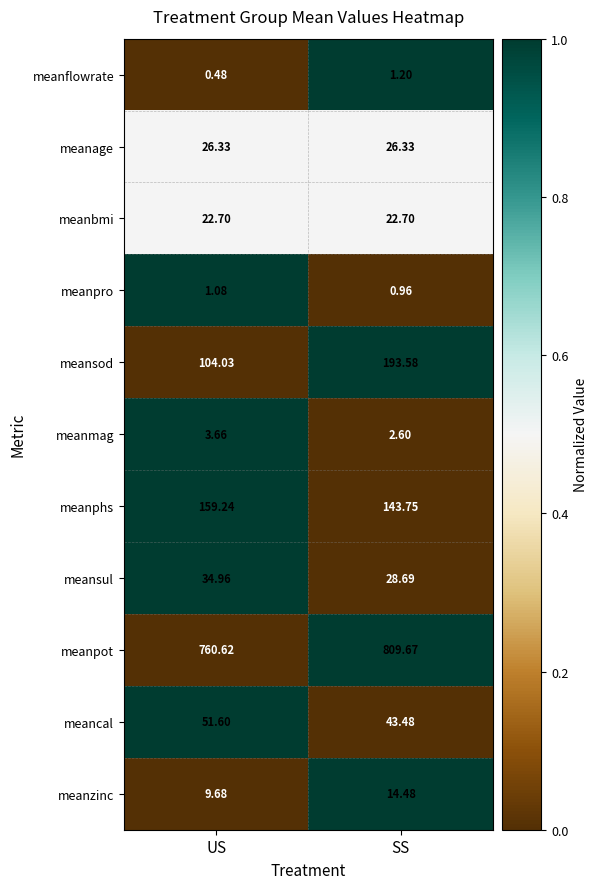

List the series in order of their peak value, highest first.

meanpot, meansod, meanphs, meancal, meansul, meanage, meanbmi, meanzinc, meanmag, meanflowrate, meanpro